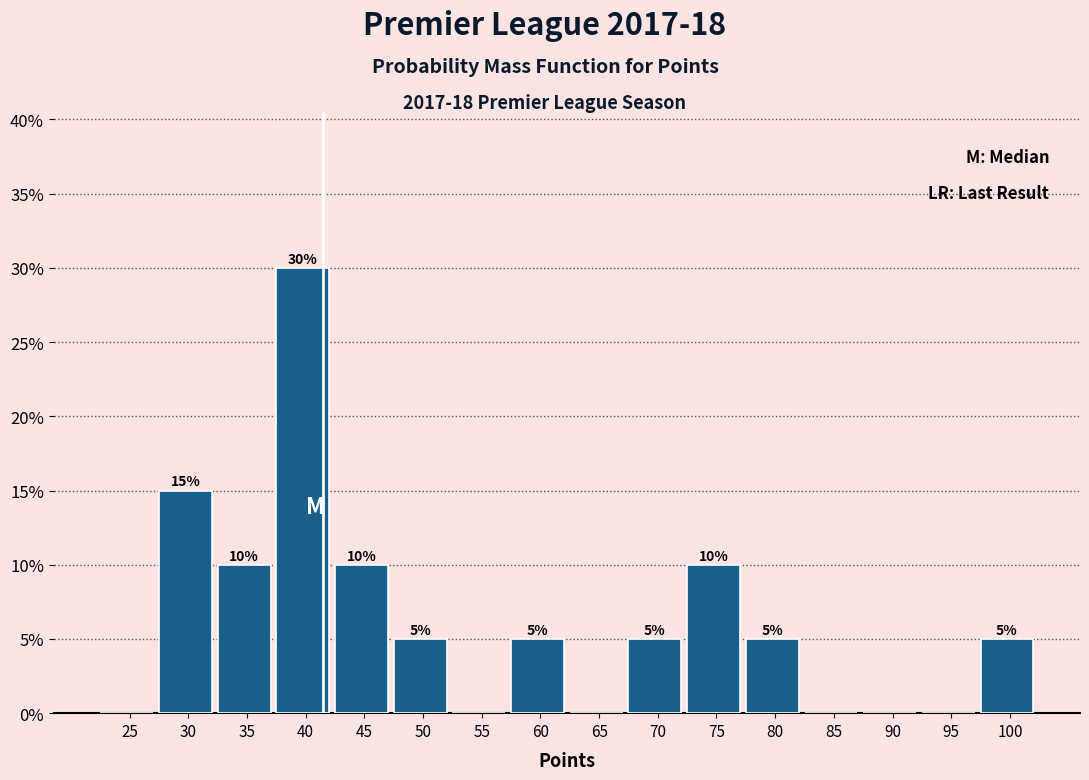

Reading left to right, transcribe all the data shown in this chart.

25=0	30=15	35=10	40=30	45=10	50=5	55=0	60=5	65=0	70=5	75=10	80=5	85=0	90=0	95=0	100=5